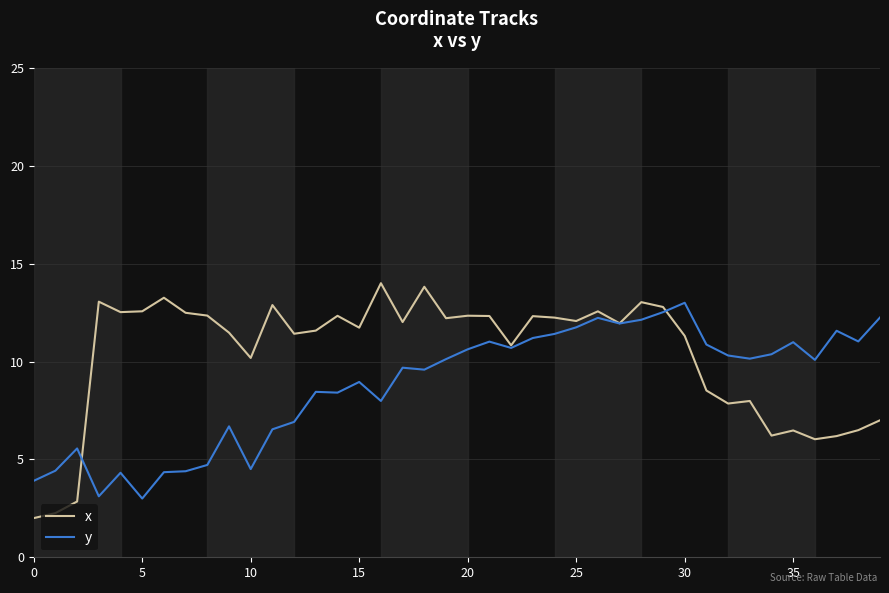

Which series has the largest total across all categories?

x